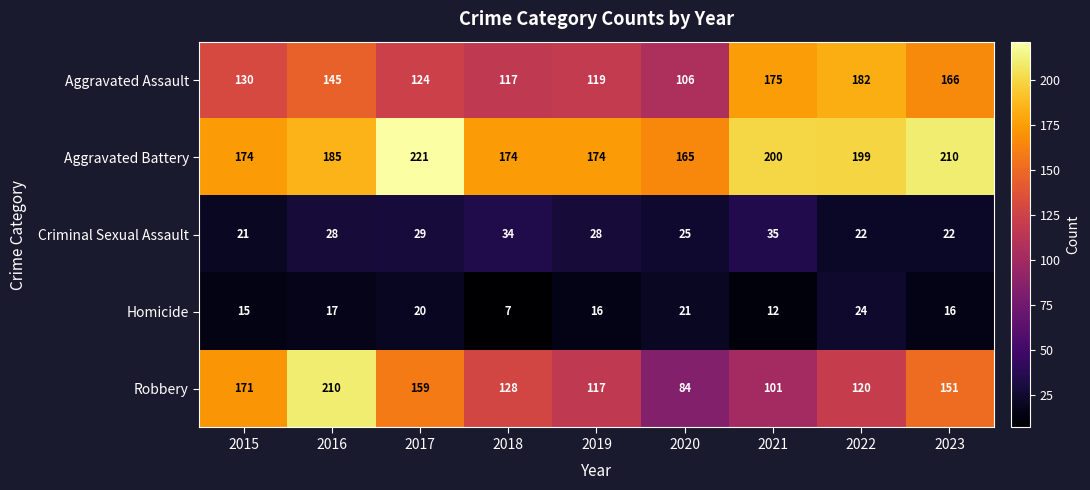

List the series in order of their peak value, highest first.

Aggravated Battery, Robbery, Aggravated Assault, Criminal Sexual Assault, Homicide